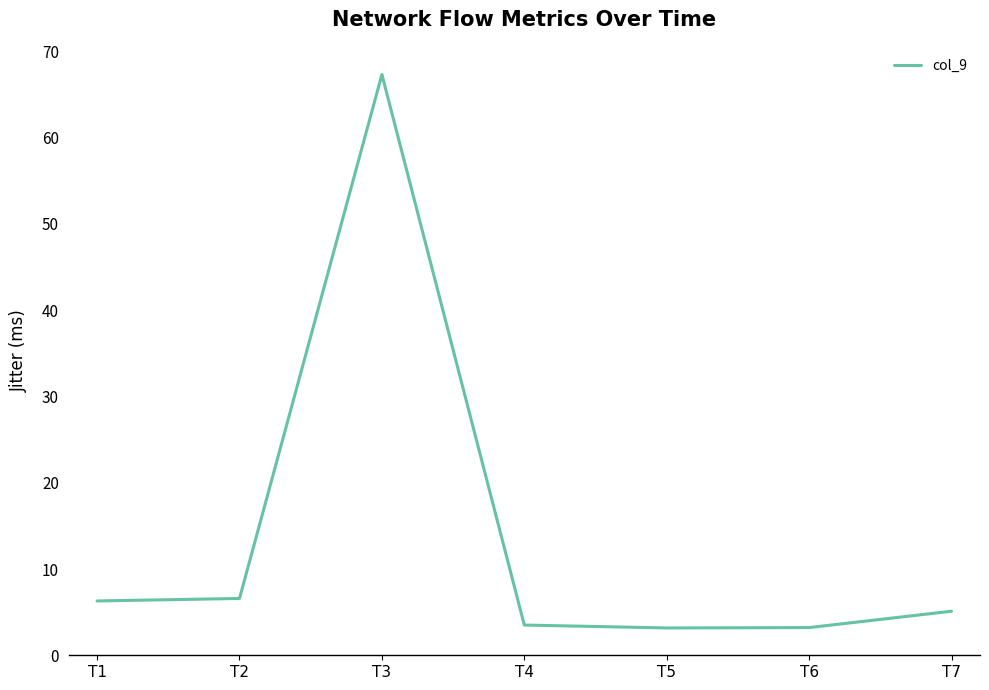

At which category does the data reach its first local peak?

T3